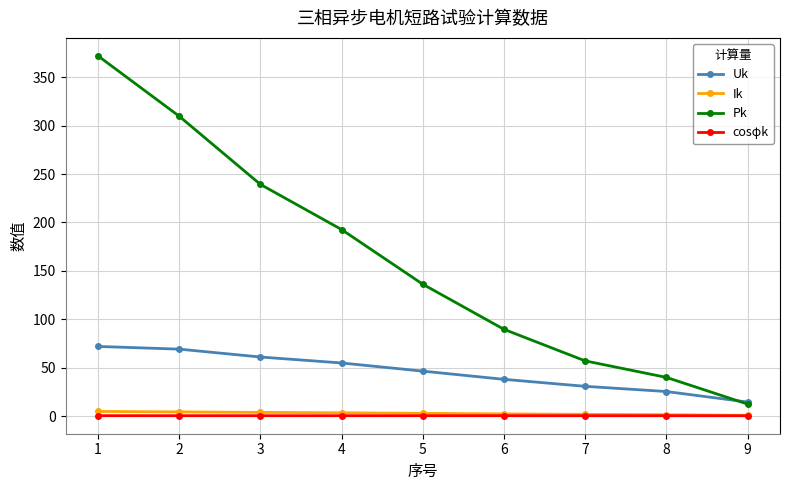

What are all the series names shown in the legend?

Uk, Ik, Pk, cosφk